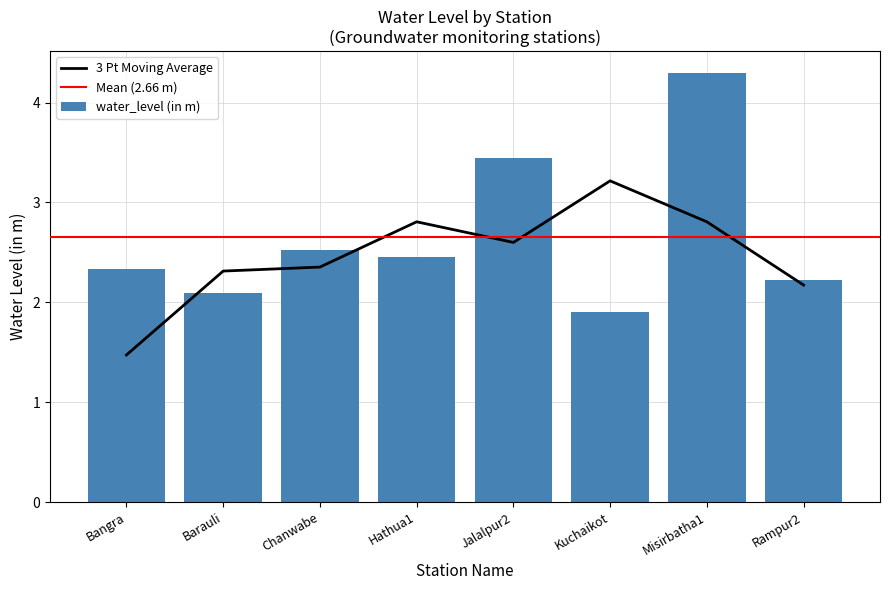

List the labels in order of value, largest first.

Misirbatha1, Jalalpur2, Chanwabe, Hathua1, Bangra, Rampur2, Barauli, Kuchaikot